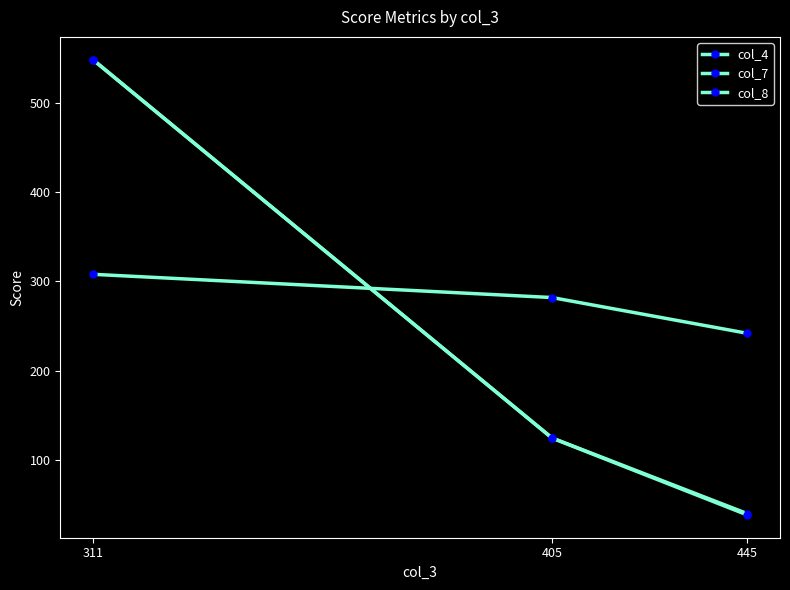

How many lines are shown in the chart?

3